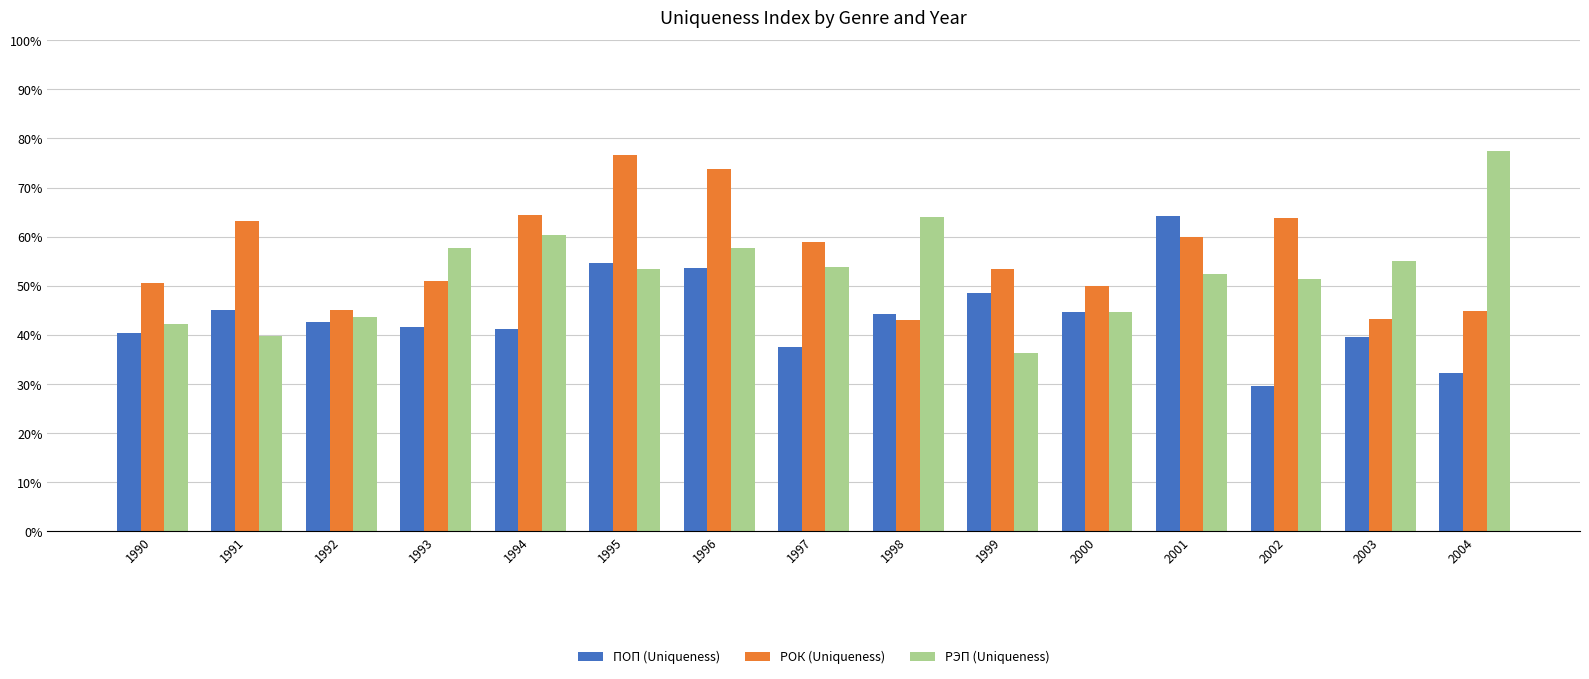

True or false: РЭП (Uniqueness) has a value of 0.2 at 1995.

False